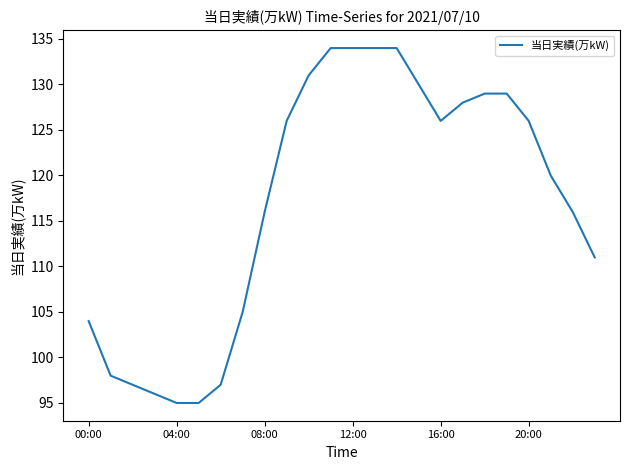

What is the difference between the maximum and minimum values?

39